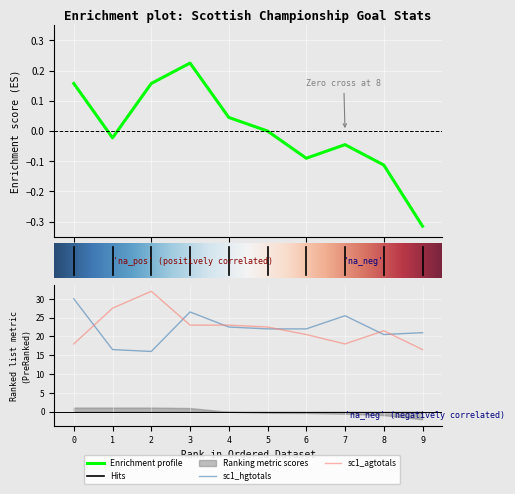

What is the minimum value shown in the chart?

-0.3